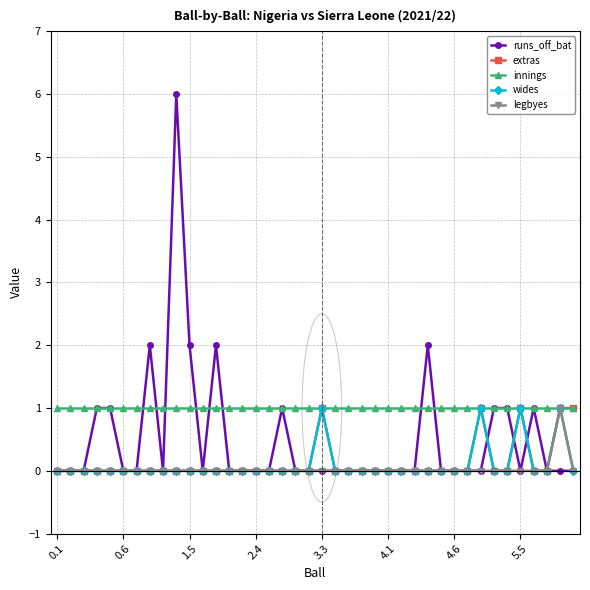

What is the greatest value displayed?

6